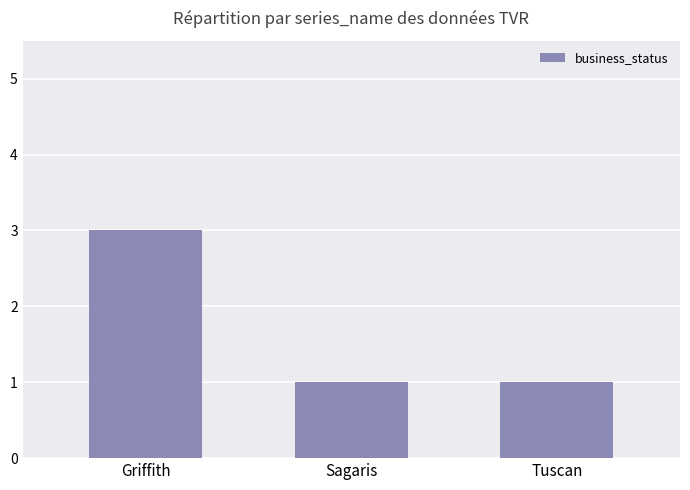

What is the sum of the values at Griffith and Sagaris?

4